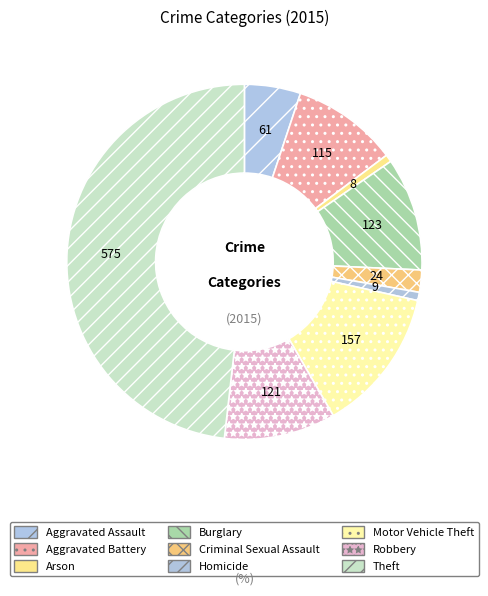

Which slice is the smallest?

Arson